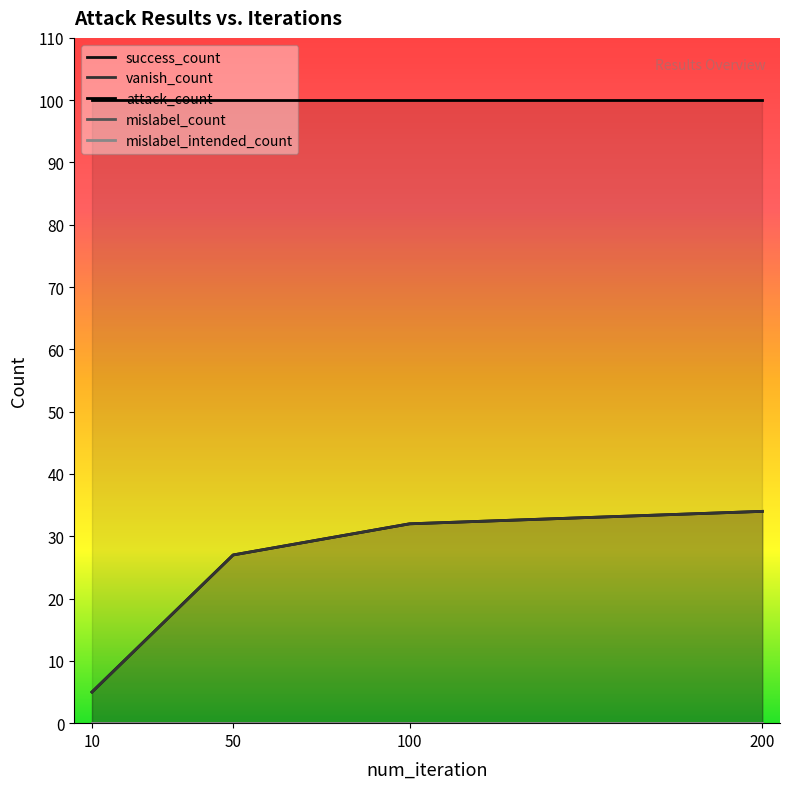

True or false: attack_count and success_count cross at least once.

False